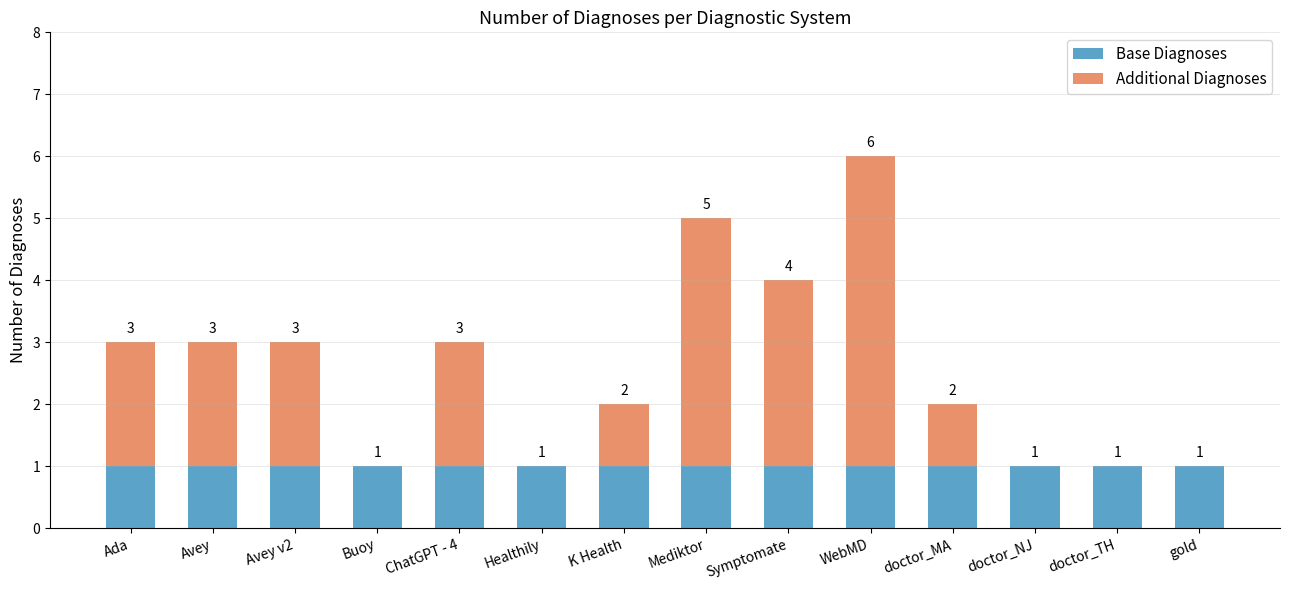

What is the sum of all Base Diagnoses values?

14